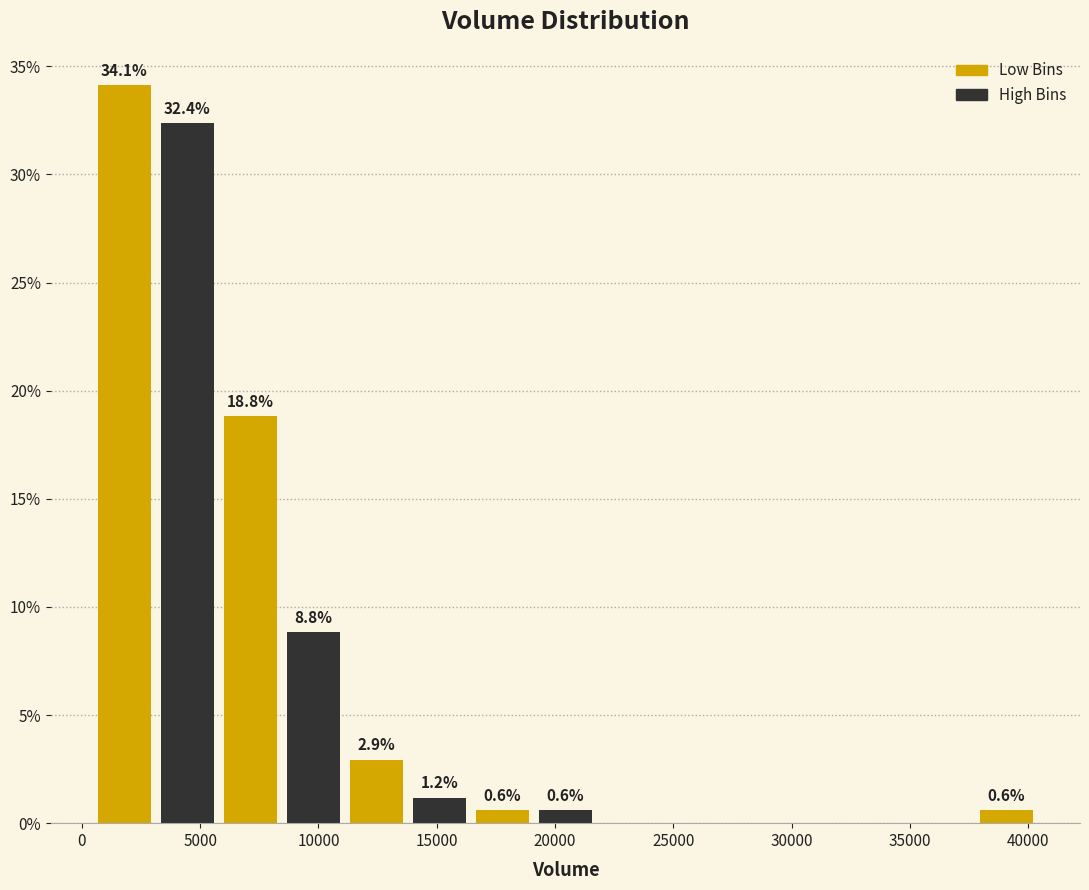

Which range on the x-axis has the tallest bar?

500 to 3000